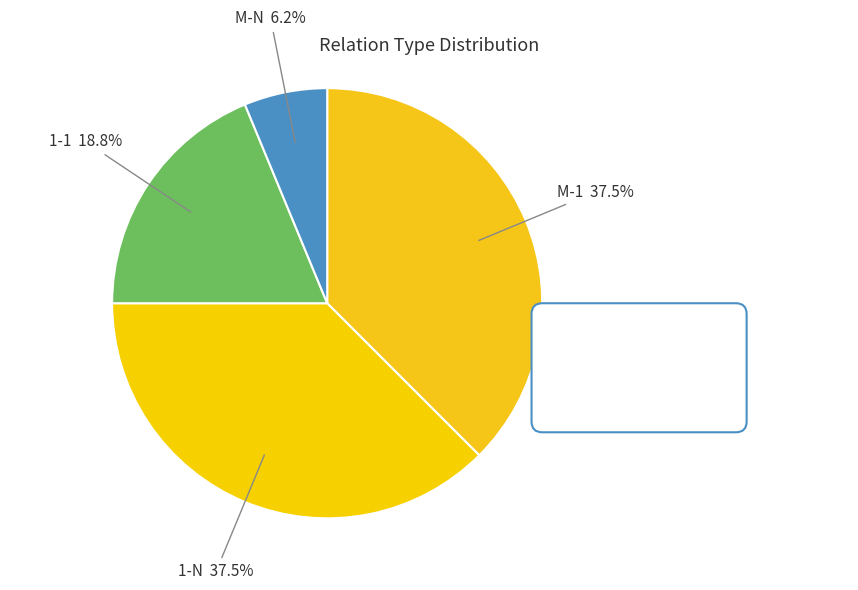

To the nearest percent, what portion does 1-1 represent?

19%